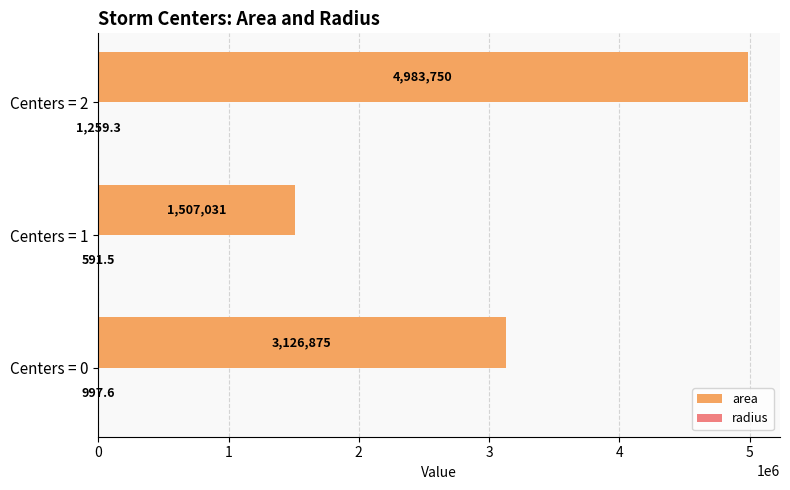

At which category is the sum across all series the highest?

Centers = 2